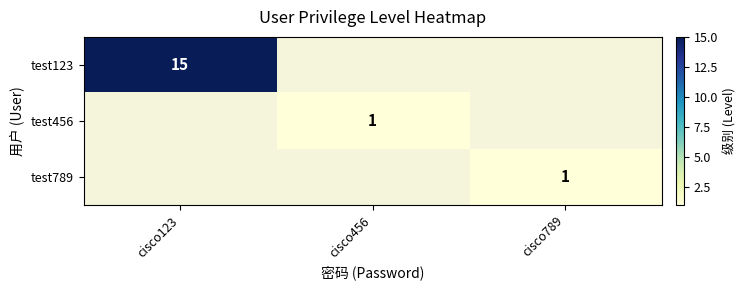

What is the smallest value displayed?

1.0